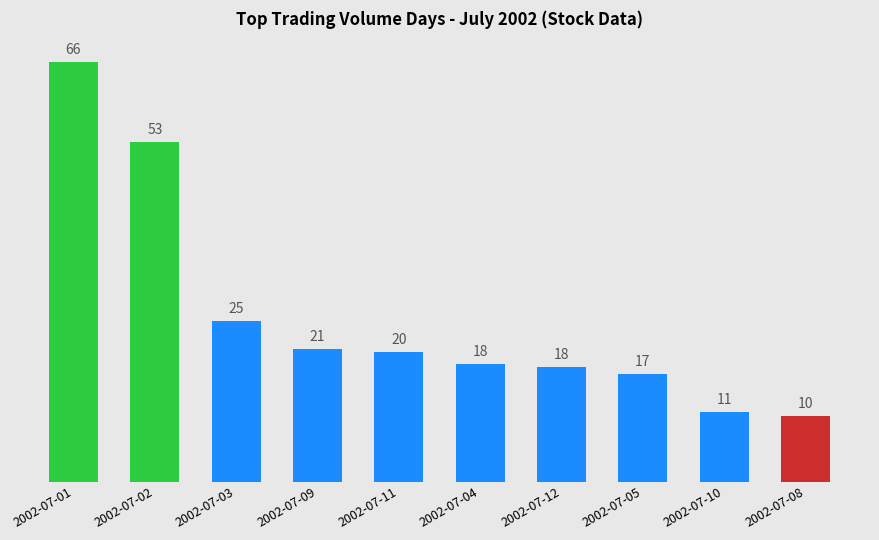

List the labels in order of value, smallest first.

2002-07-08, 2002-07-10, 2002-07-05, 2002-07-12, 2002-07-04, 2002-07-11, 2002-07-09, 2002-07-03, 2002-07-02, 2002-07-01